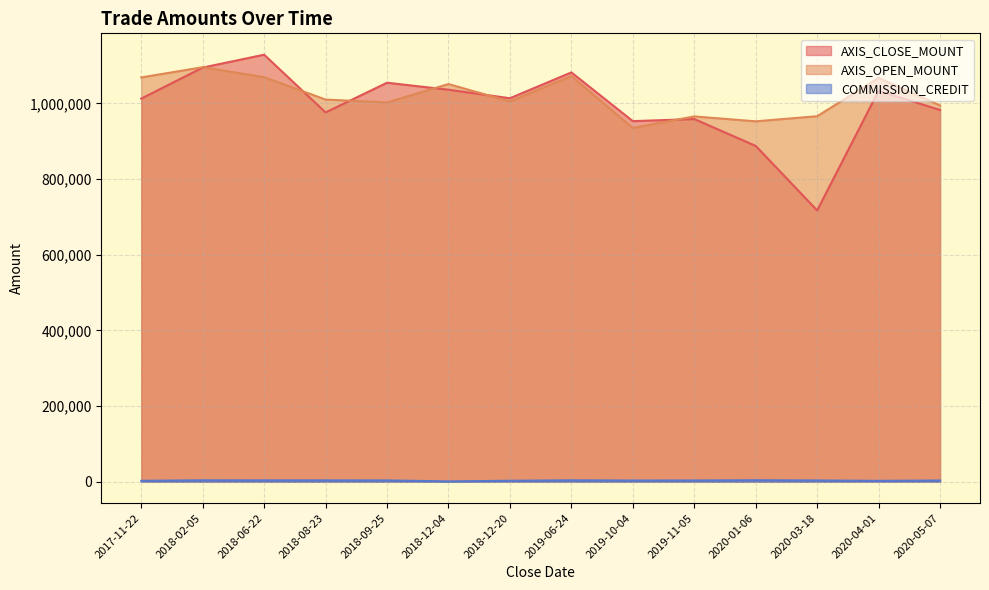

At which label does COMMISSION_CREDIT first exceed 3354?

2018-02-05